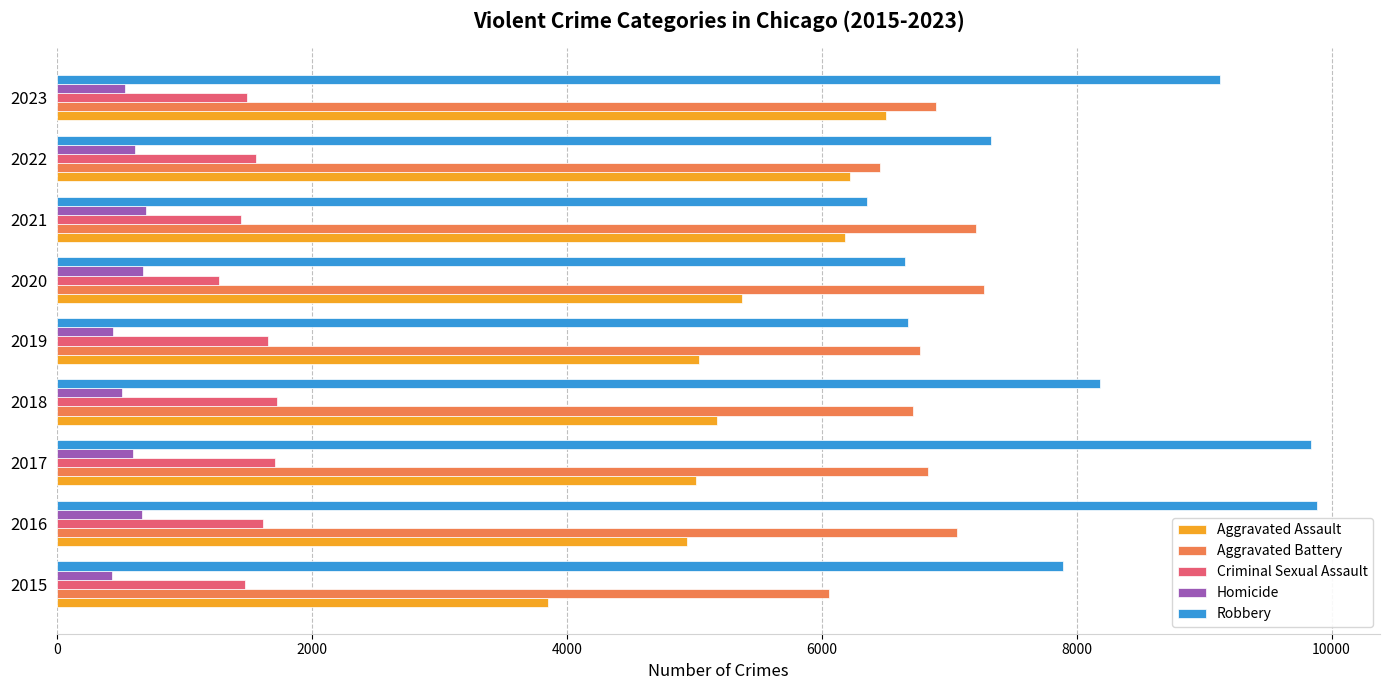

Which series changed the most between 2021 and 2023?

Robbery